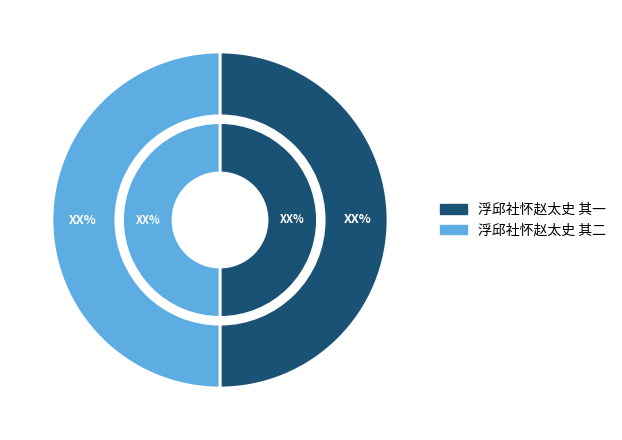

Combined, do 2 and 浮邱社怀赵太史 其一 account for over 50%?

Yes